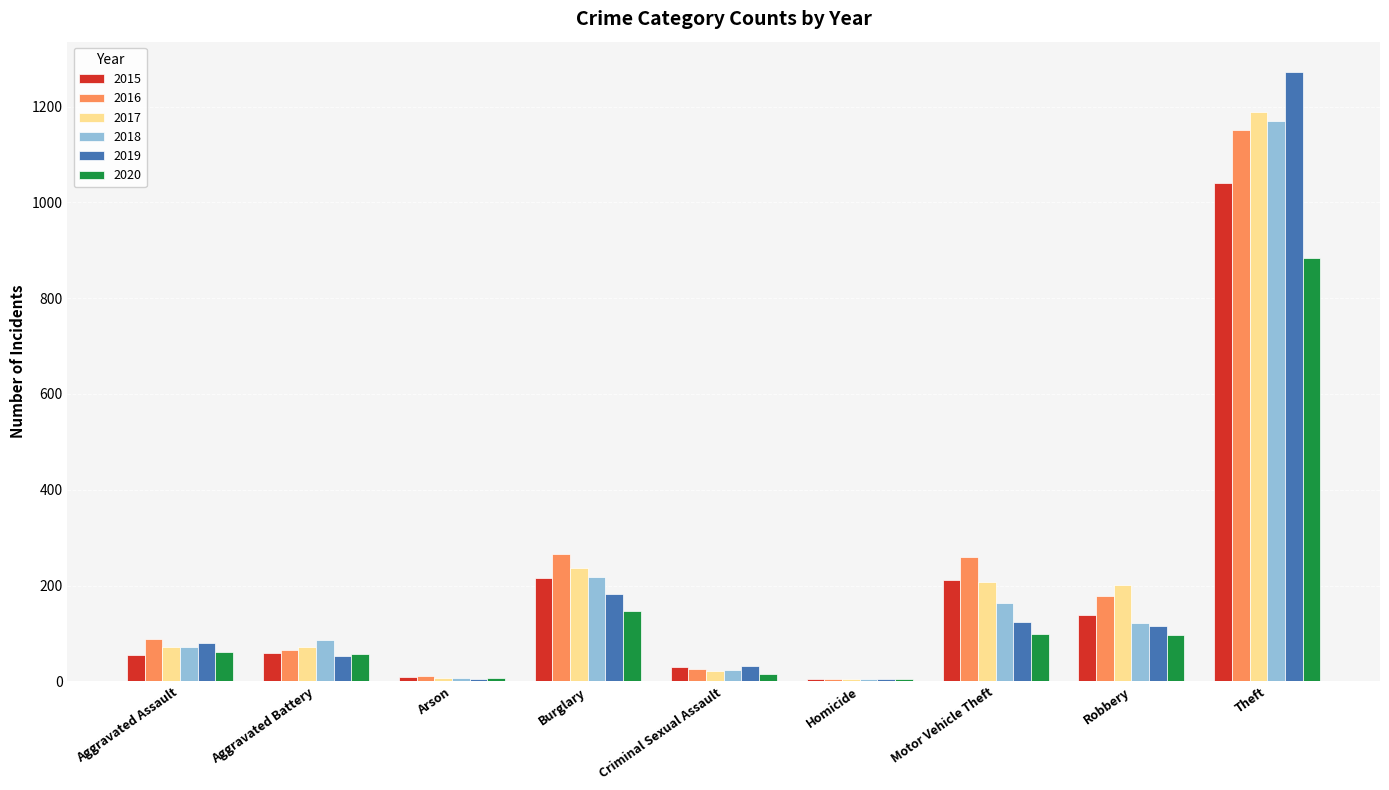

Are the bars horizontal?

No